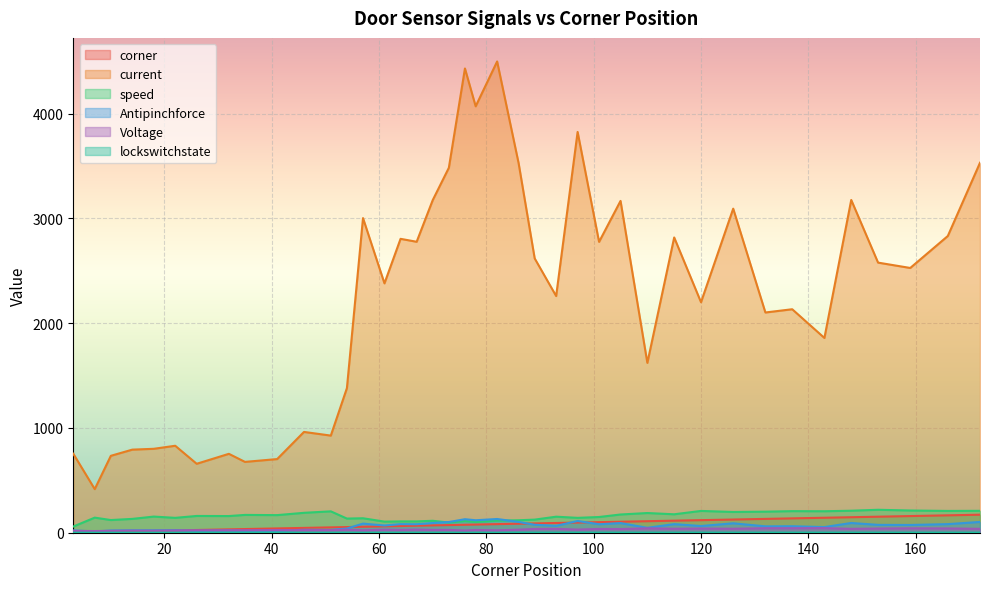

What is the minimum value for current?

416